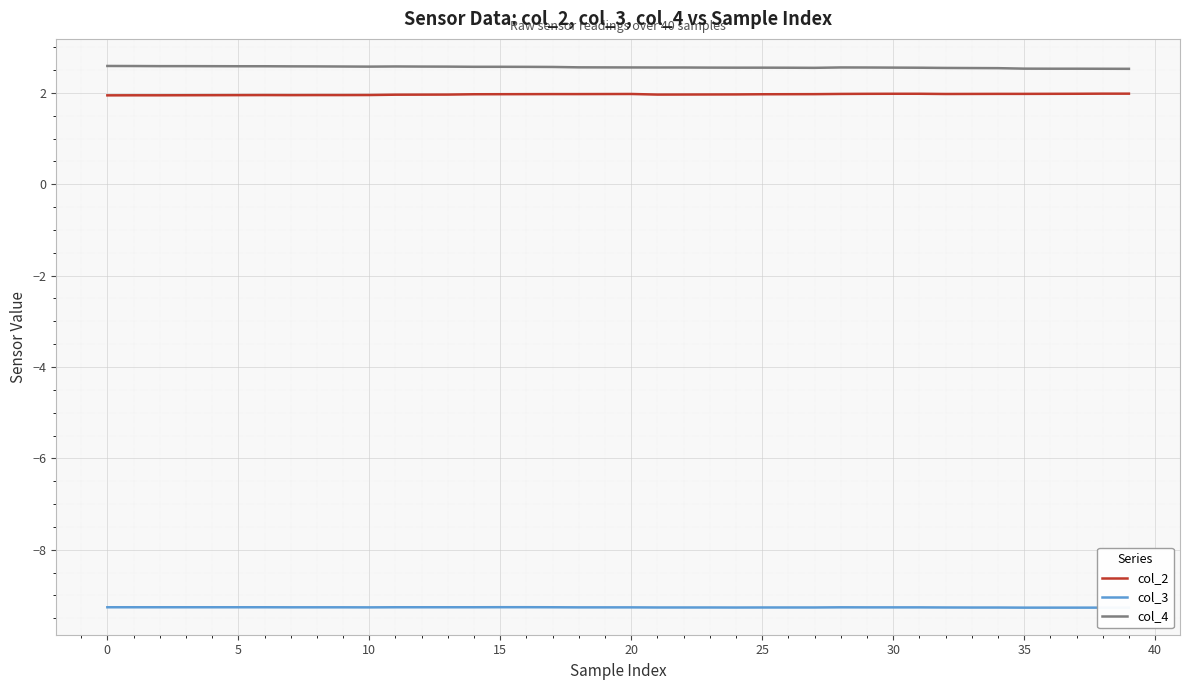

Is it true that col_2 equals 2.0 at 35?

True